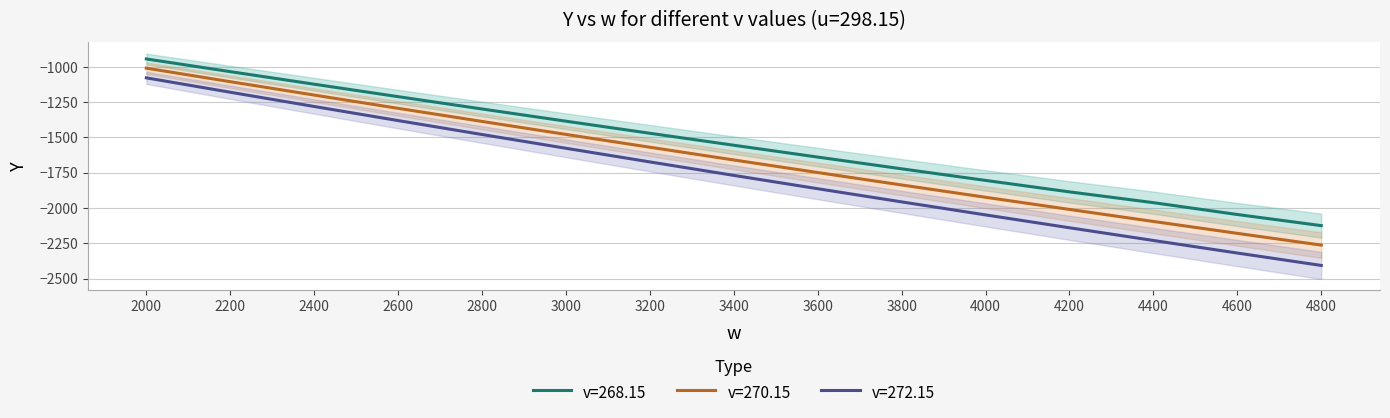

True or false: v=272.15 and v=270.15 cross at least once.

False